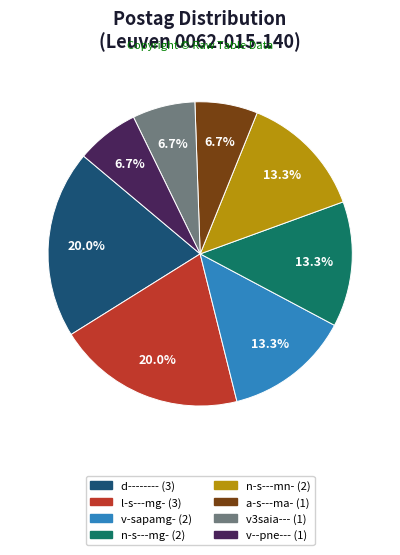

What is the ratio of the value at l-s---mg- to the value at n-s---mn-?

1.5